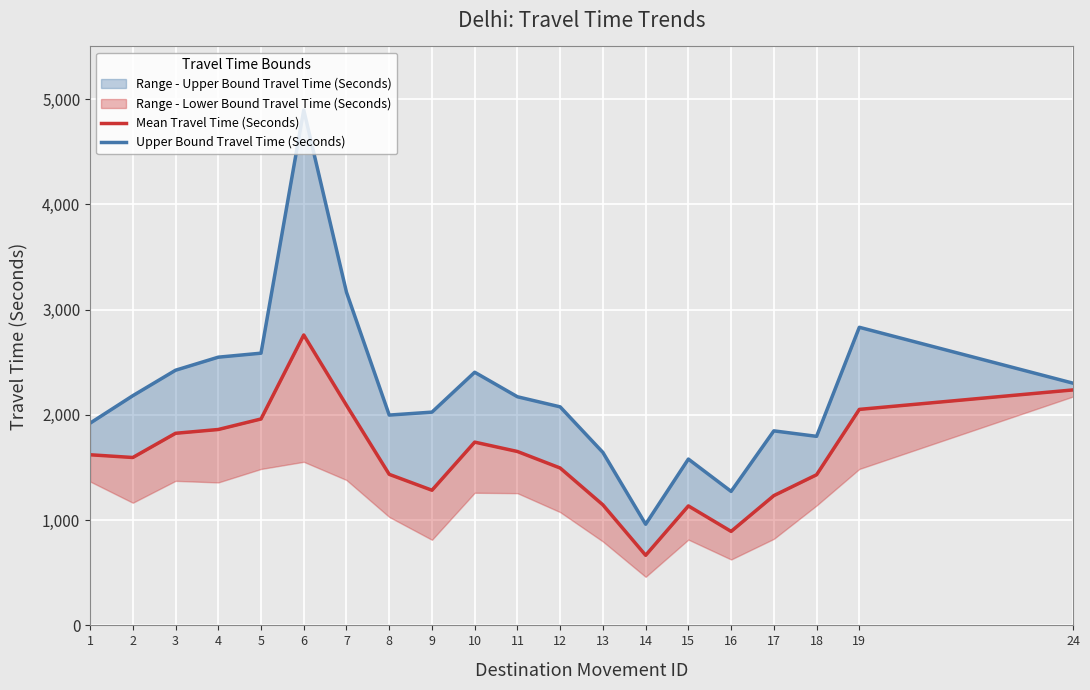

Where does the Upper Bound Travel Time (Seconds) series first go above 2172?

2